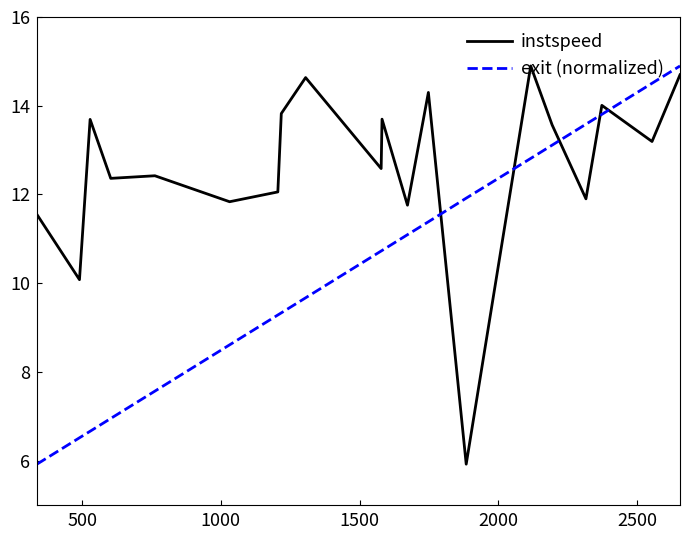

What is the smallest value displayed?

5.9